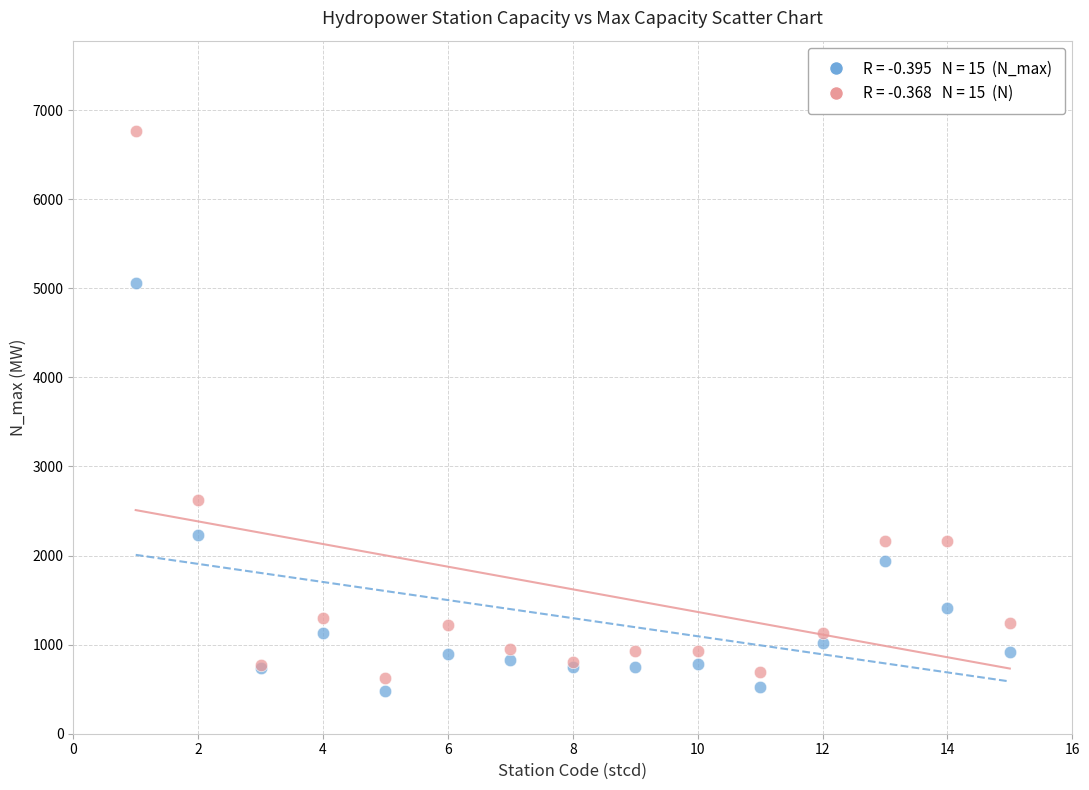

Across all series, what Y value is closest to 3623?

2620